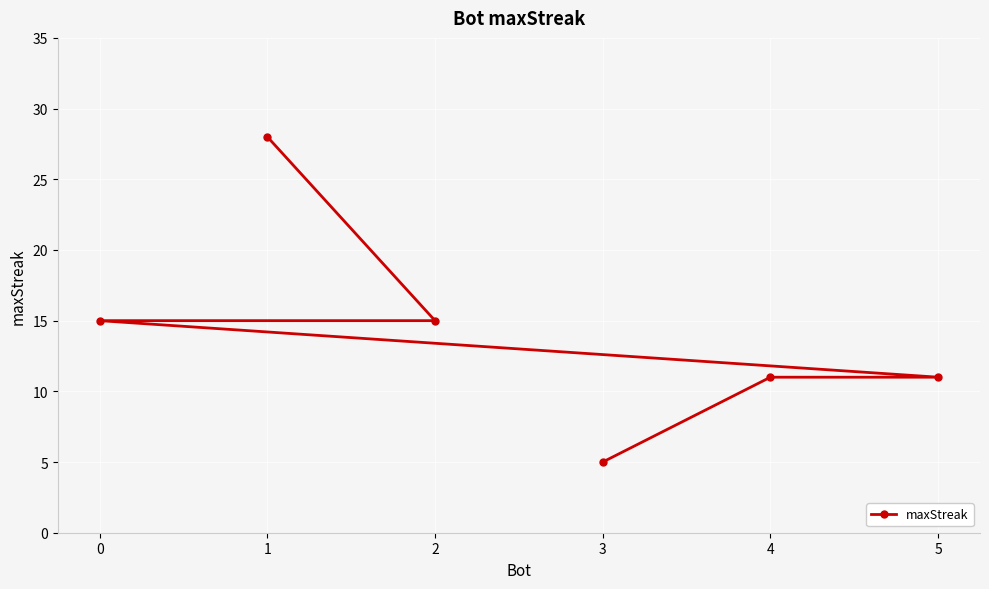

True or false: the data shows 15 at 0.

True